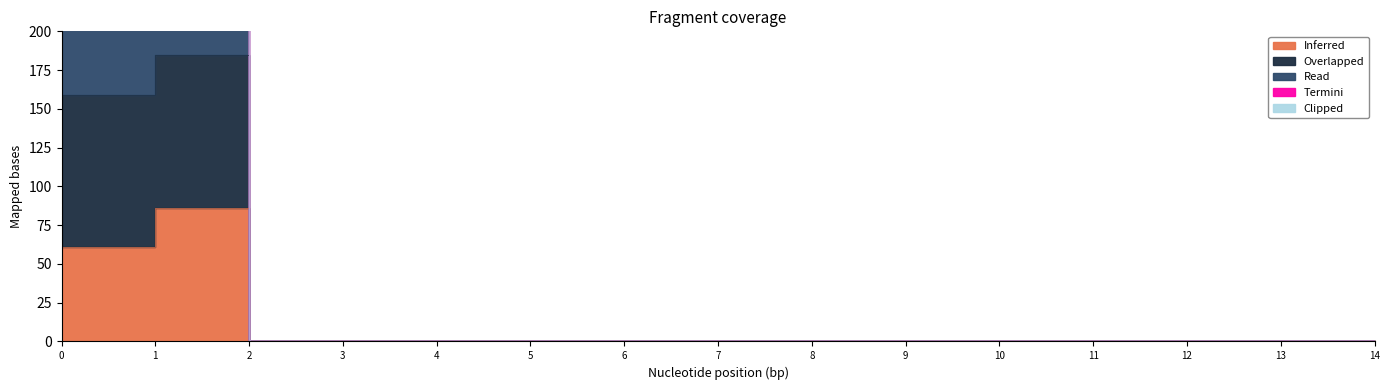

Which series changed the most between 5 and 13?

Inferred